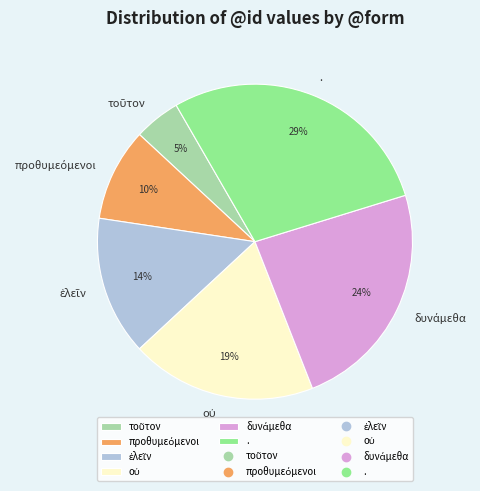

Does any single category account for the majority?

No